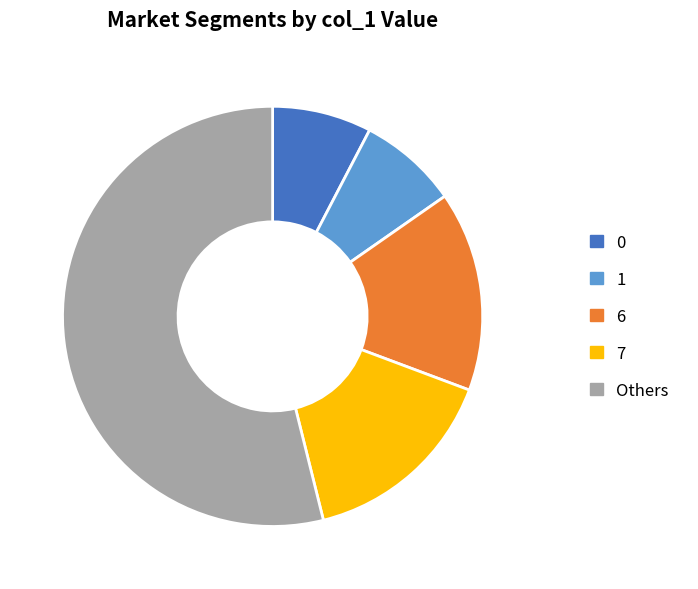

What is the ratio of the value at Others to the value at 6?

3.5